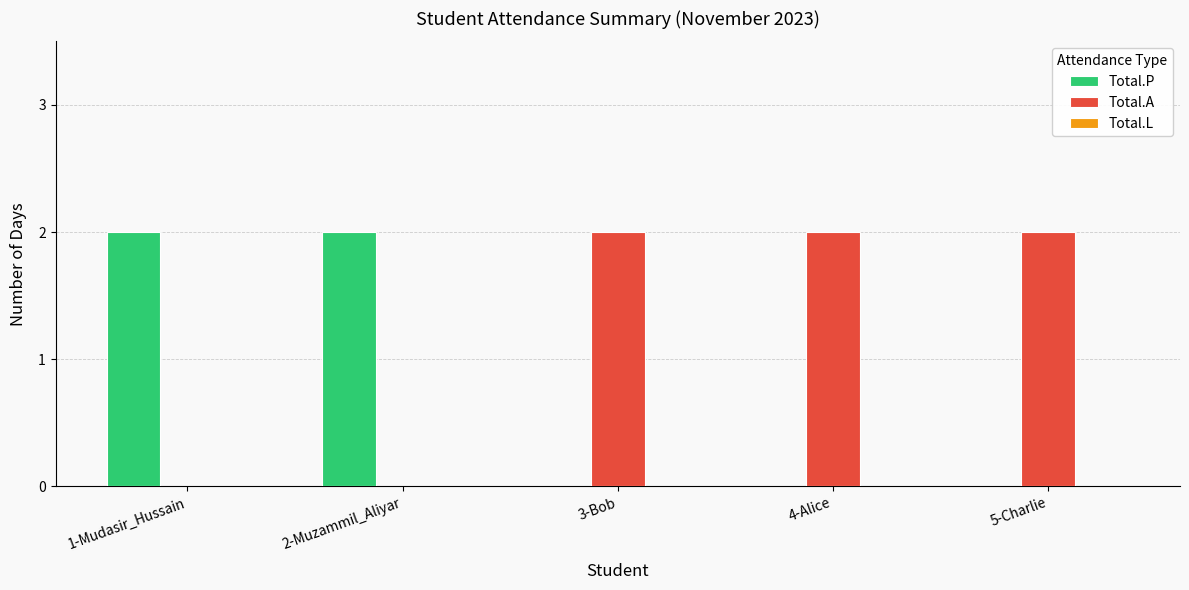

What is the maximum value for Total.A?

2